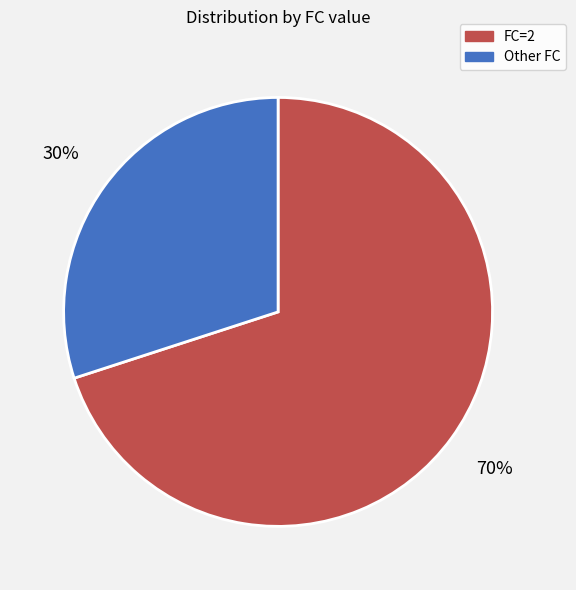

To the nearest percent, what is the difference between the largest and smallest slice percentages?

40%